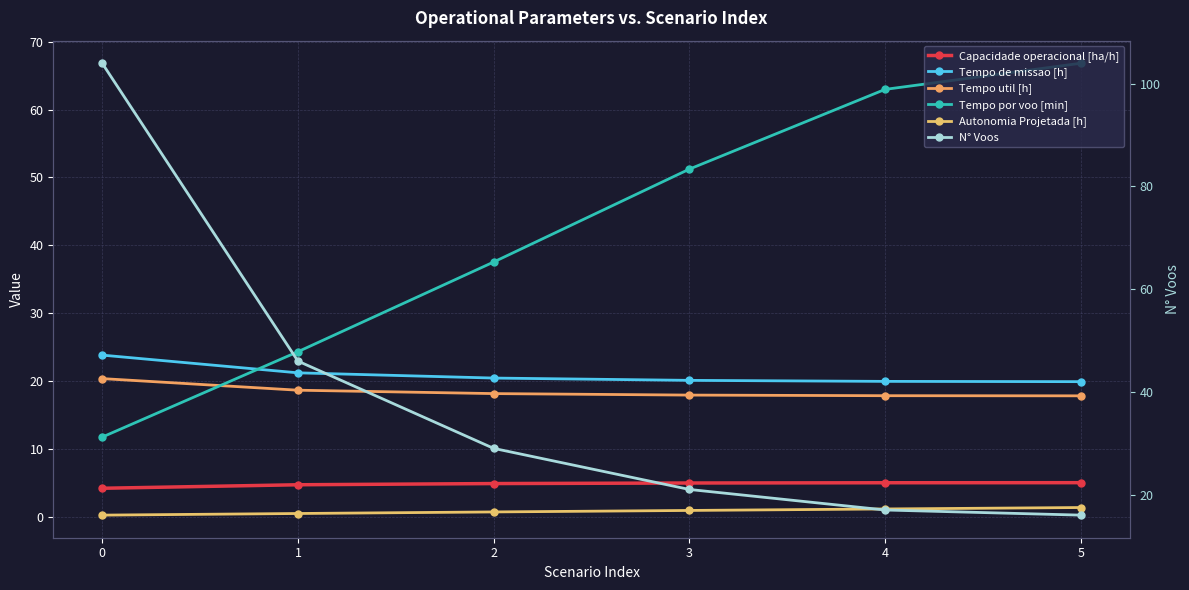

What is the value of the N° Voos point at the 3rd from the left?

29.0